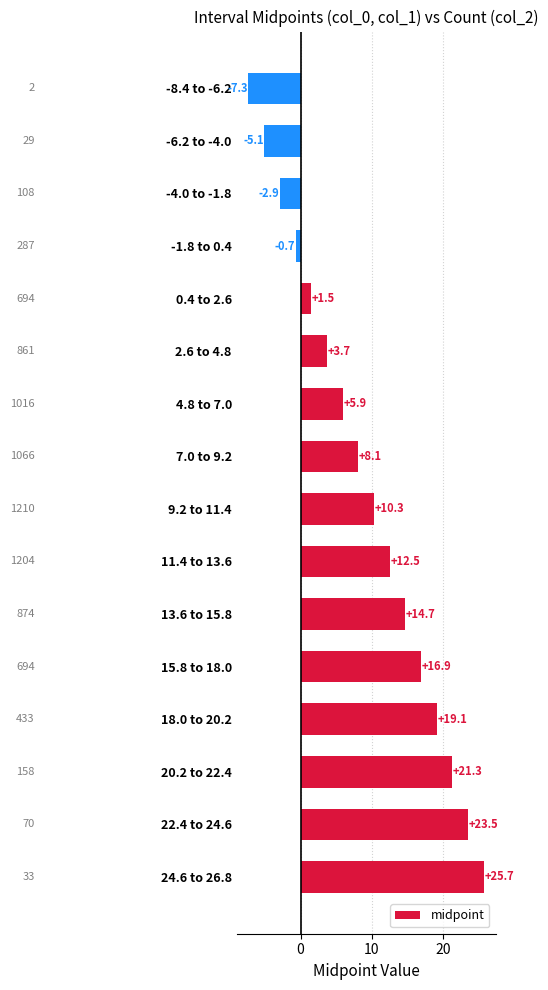

Approximately how many times larger is the value at 18.0 to 20.2 compared to 22.4 to 24.6?

0.8